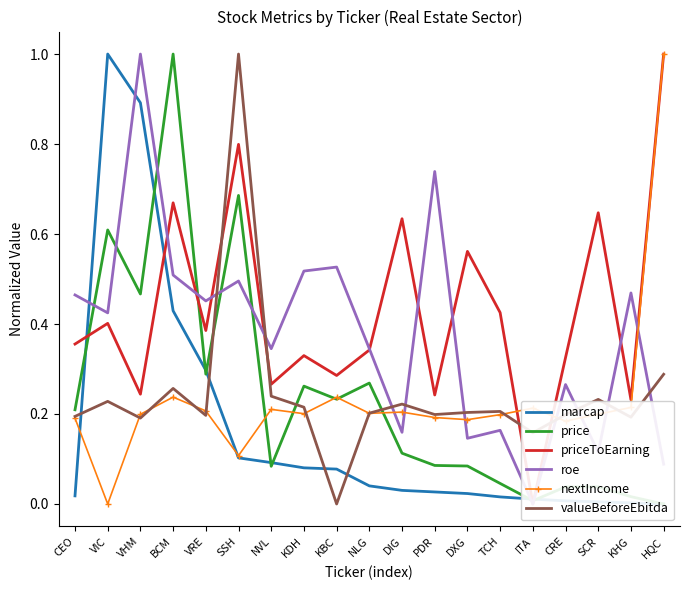

What is the highest value of the nextIncome series?

1.0